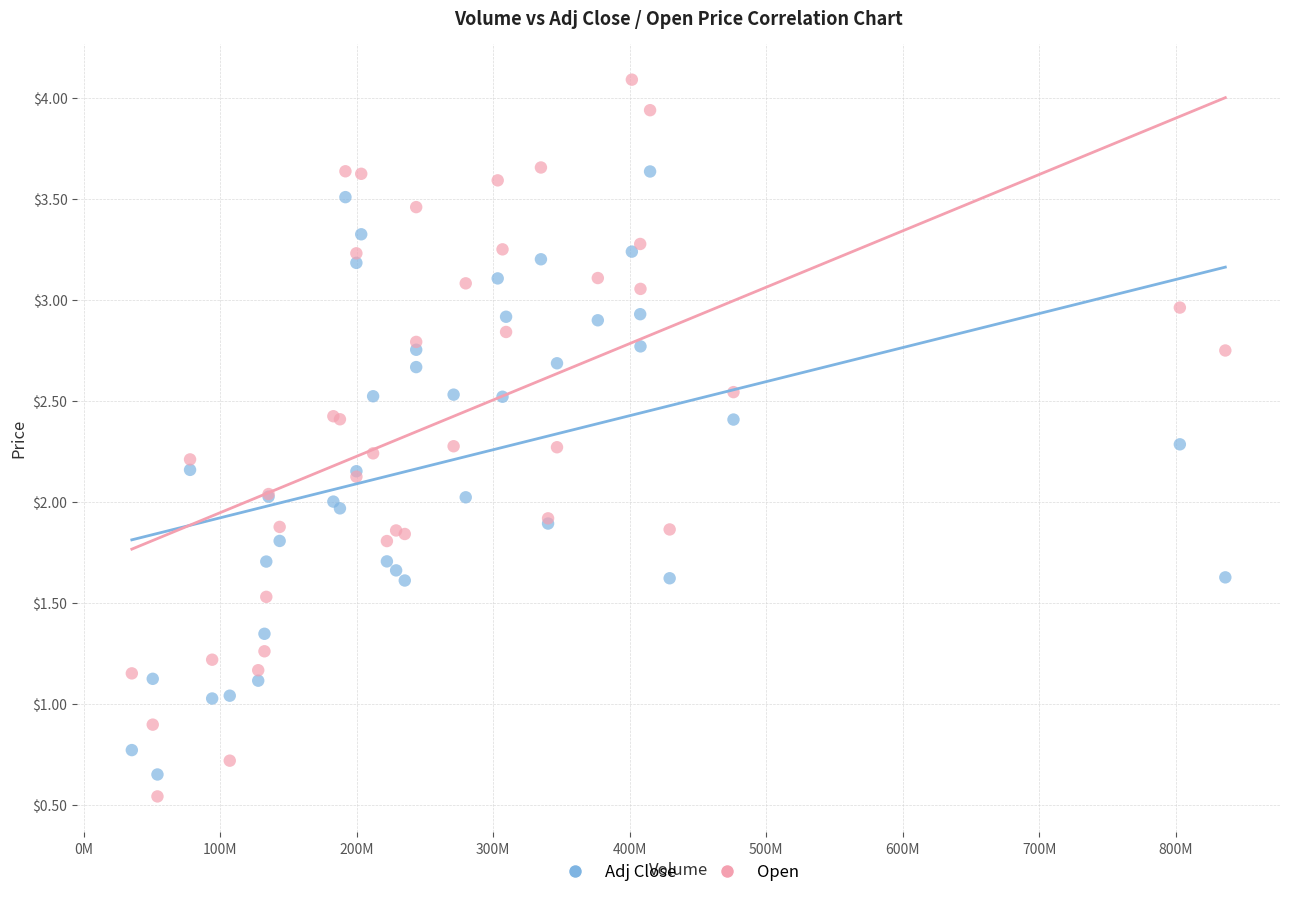

What is the X range (max minus min) for the scatter plot?

801026400.0